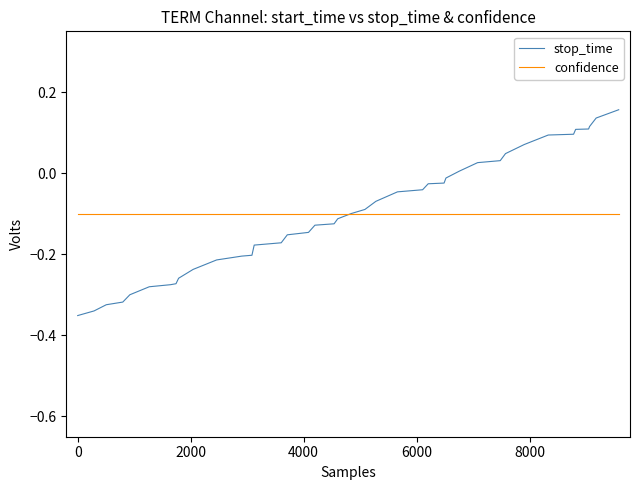

List the series in order of their peak value, highest first.

stop_time, confidence